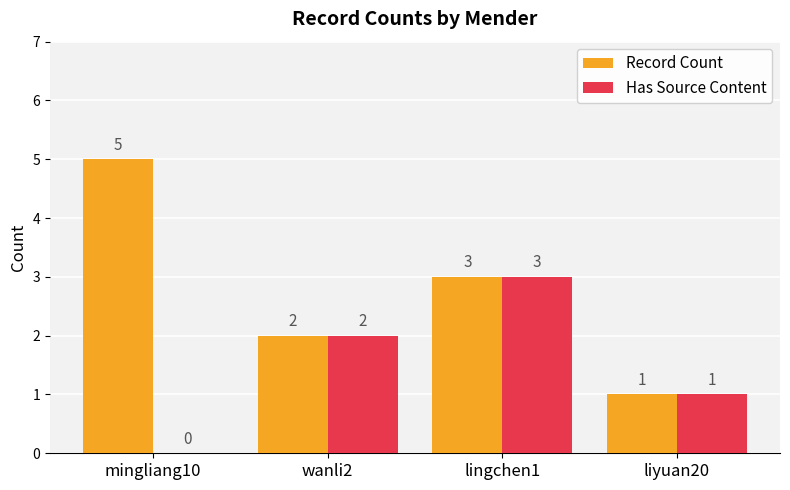

Which label corresponds to the largest value in the chart?

mingliang10